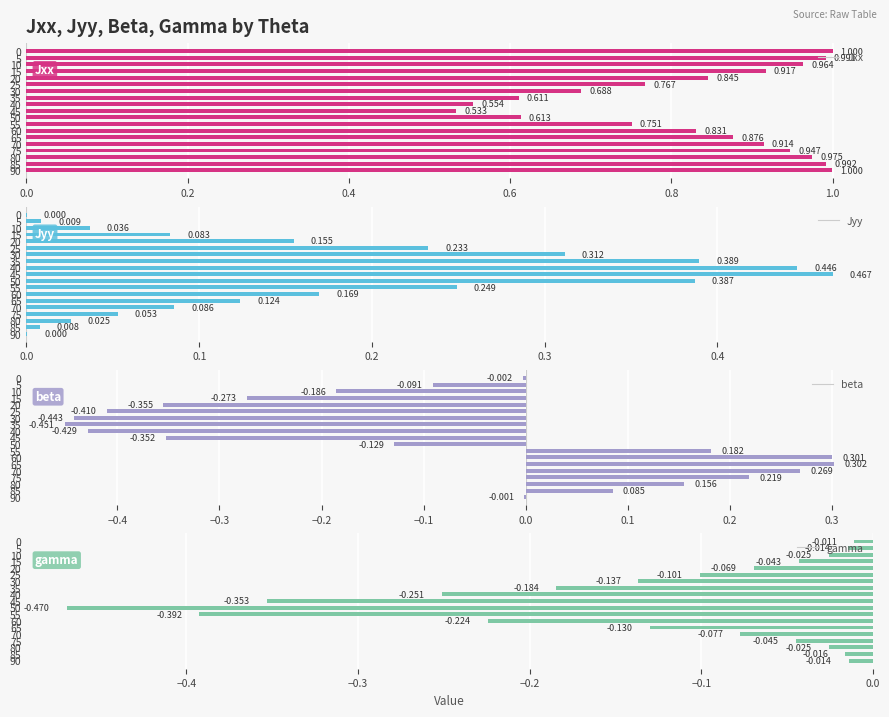

What is the sum of the gamma values at 45 and 35?

-0.5